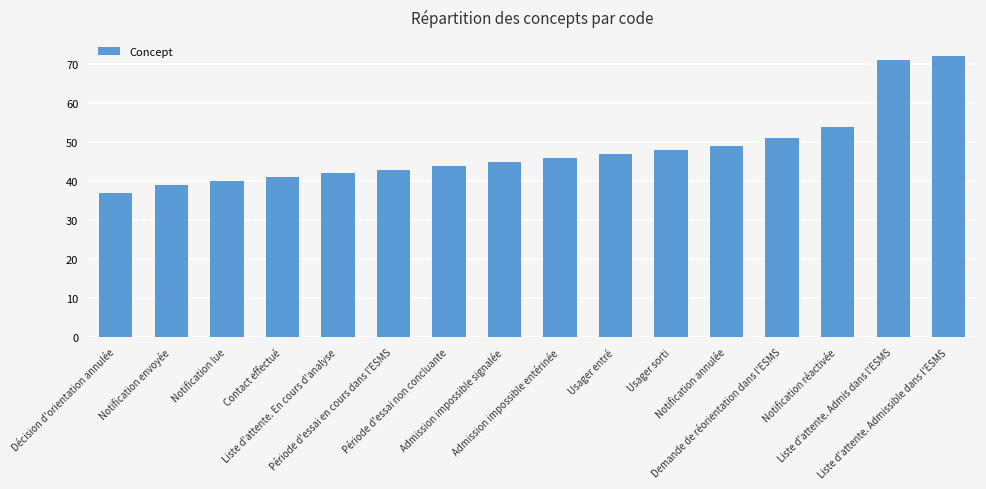

What is the maximum value shown in the chart?

72